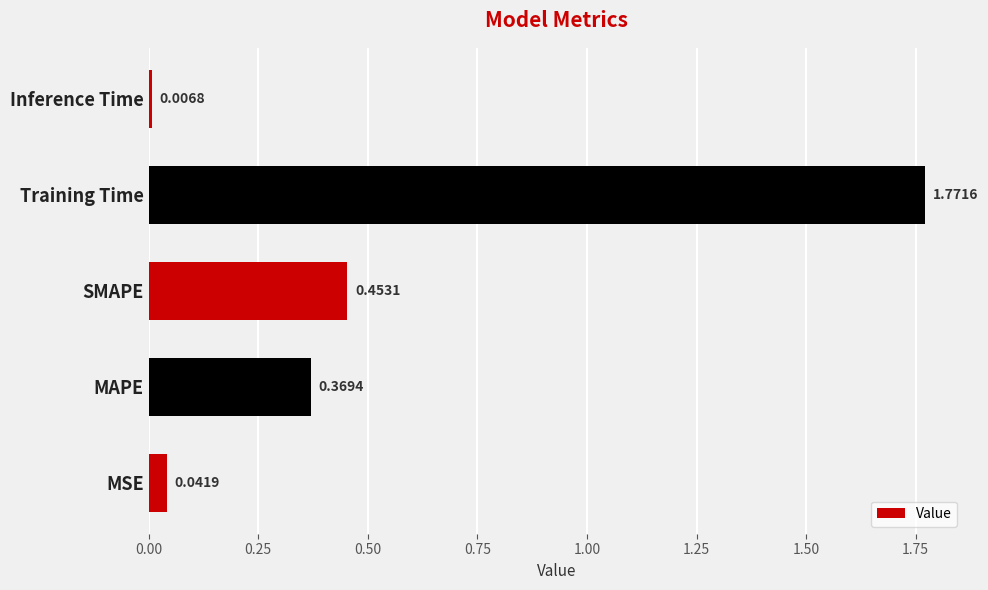

What is the sum of all values?

2.6